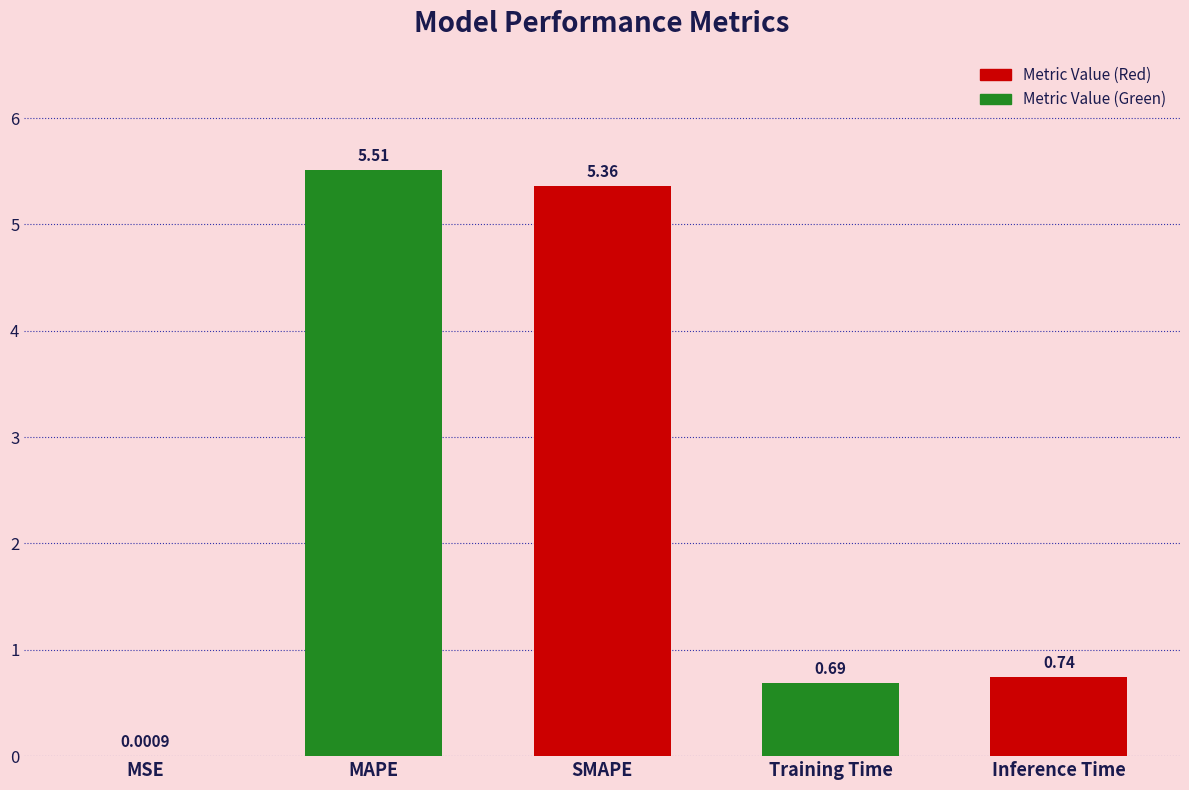

What is the sum of all values?

12.3